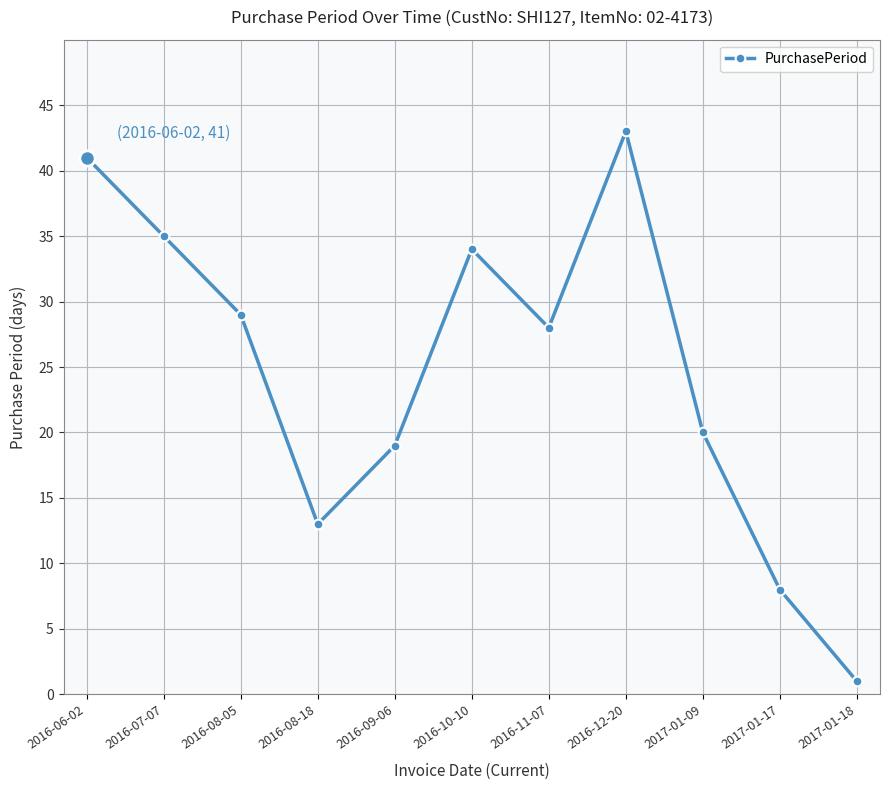

Is this an area chart (filled region under the line)?

No